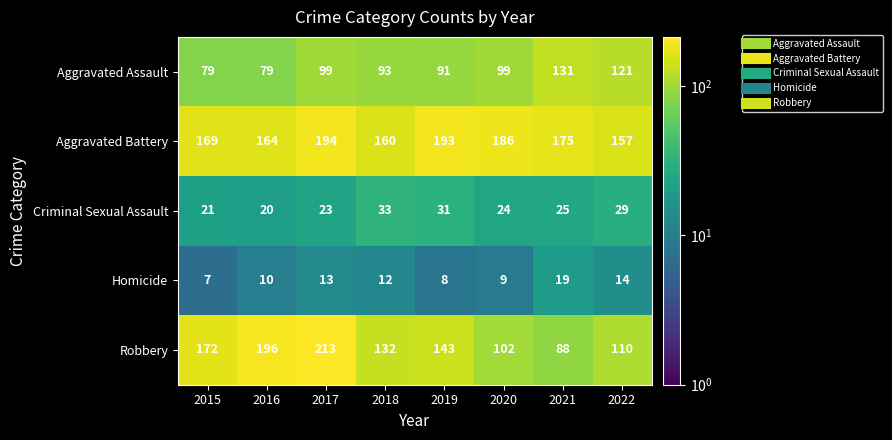

What is the difference between the second highest and second lowest values in the Homicide series?

6